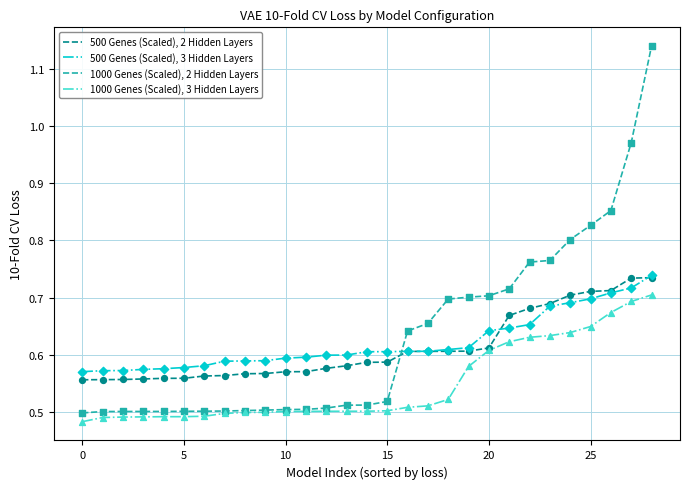

After their last crossing, which series has the higher values: 1000 Genes (Scaled), 2 Hidden Layers or 500 Genes (Scaled), 2 Hidden Layers?

1000 Genes (Scaled), 2 Hidden Layers